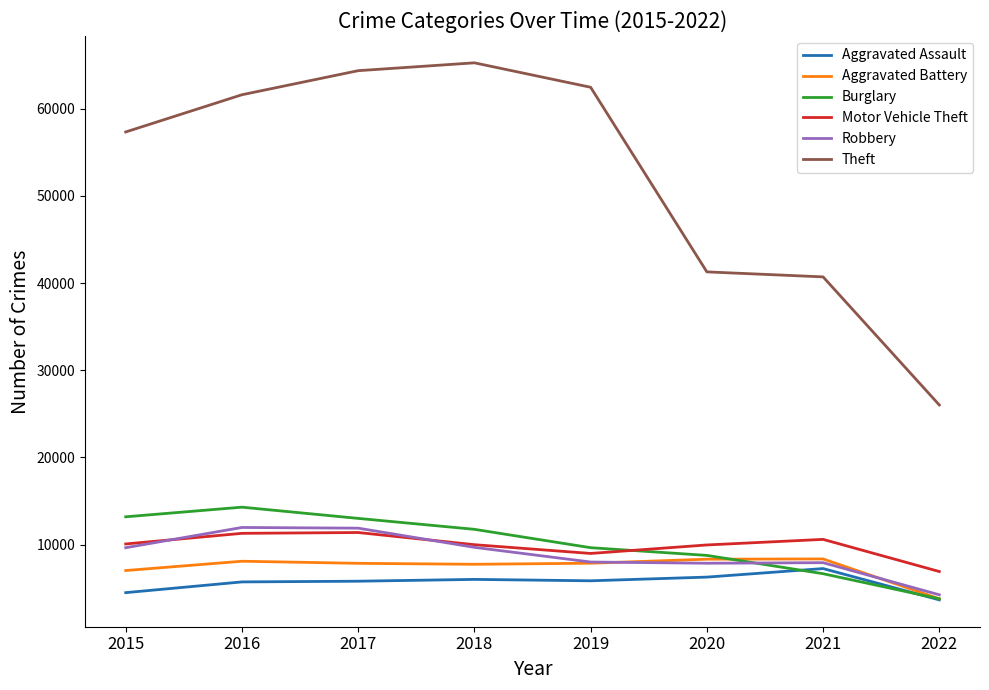

Is the value of Theft at 2018 greater than the value of Robbery at 2021?

Yes